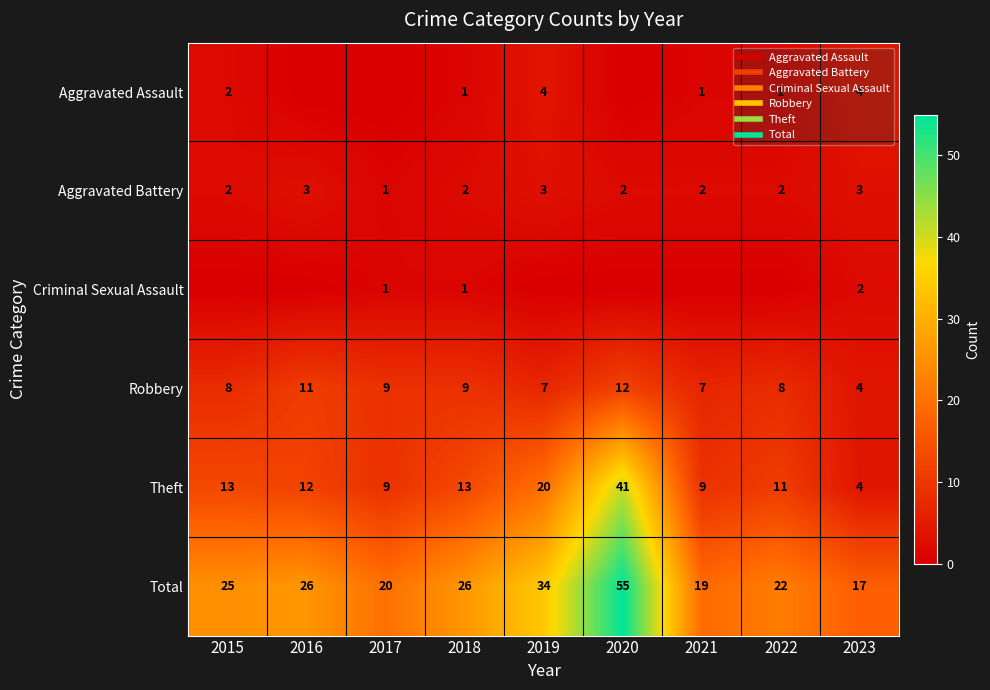

What is the difference between the second highest and second lowest values in the Criminal Sexual Assault series?

1